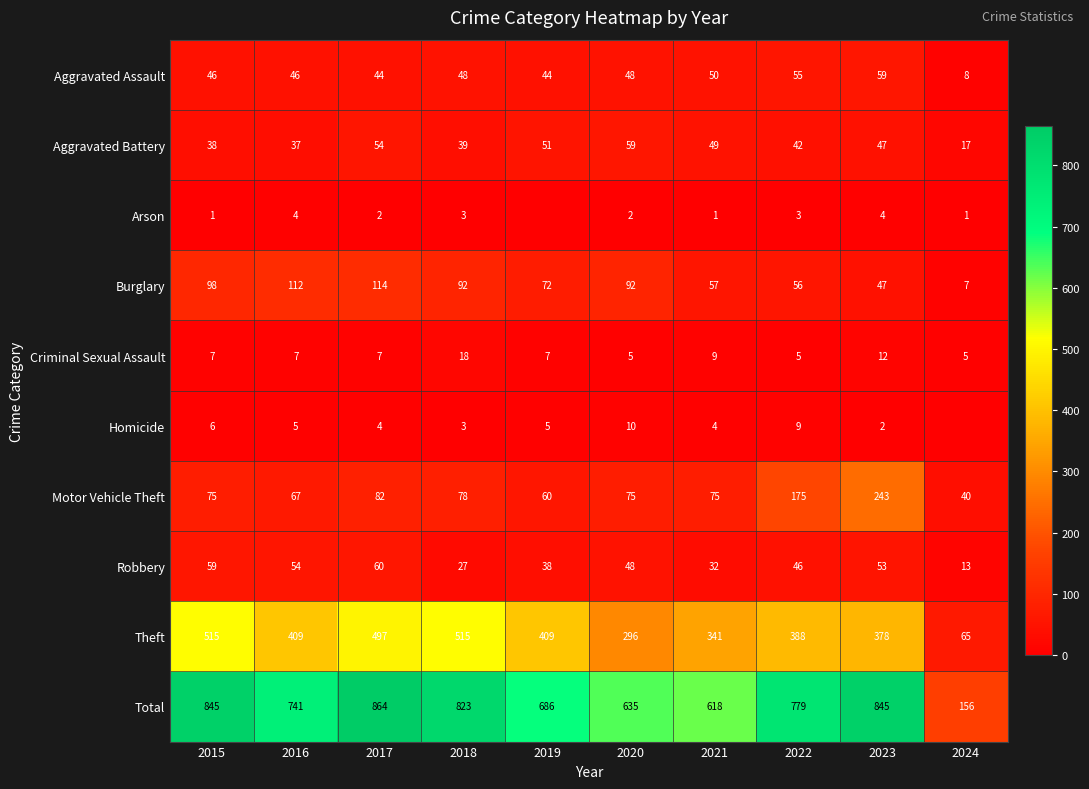

What is the sum of all Motor Vehicle Theft values?

970